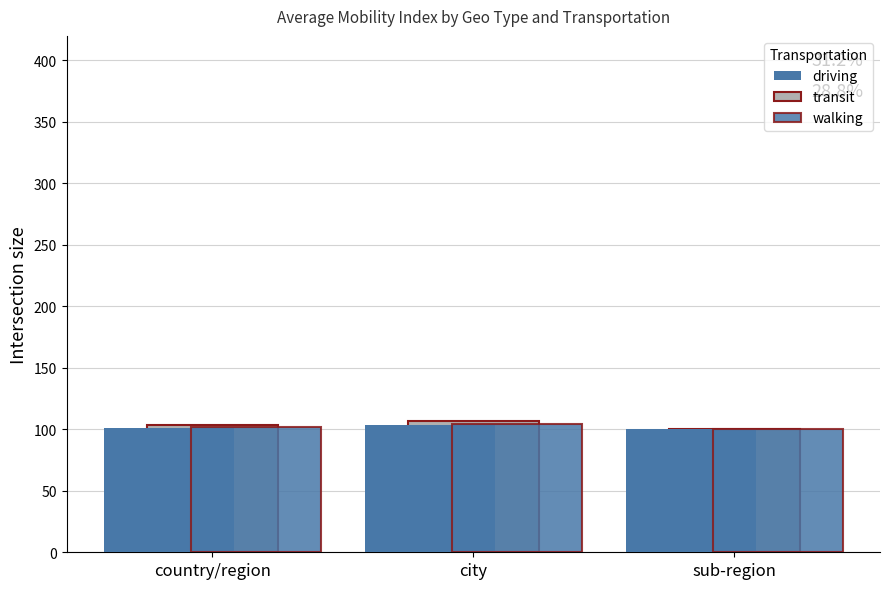

At which label is transit closest to 103?

country/region